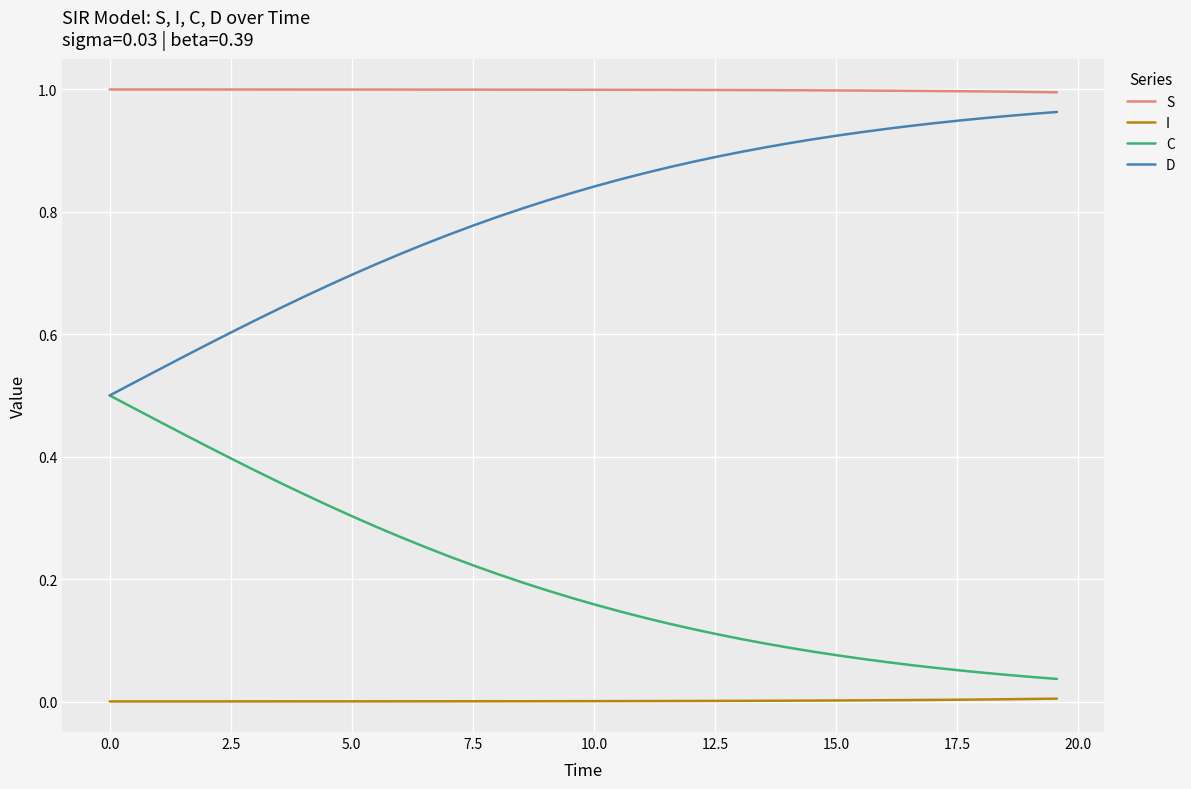

Rank the series by their average value, from lowest to highest.

I, C, D, S